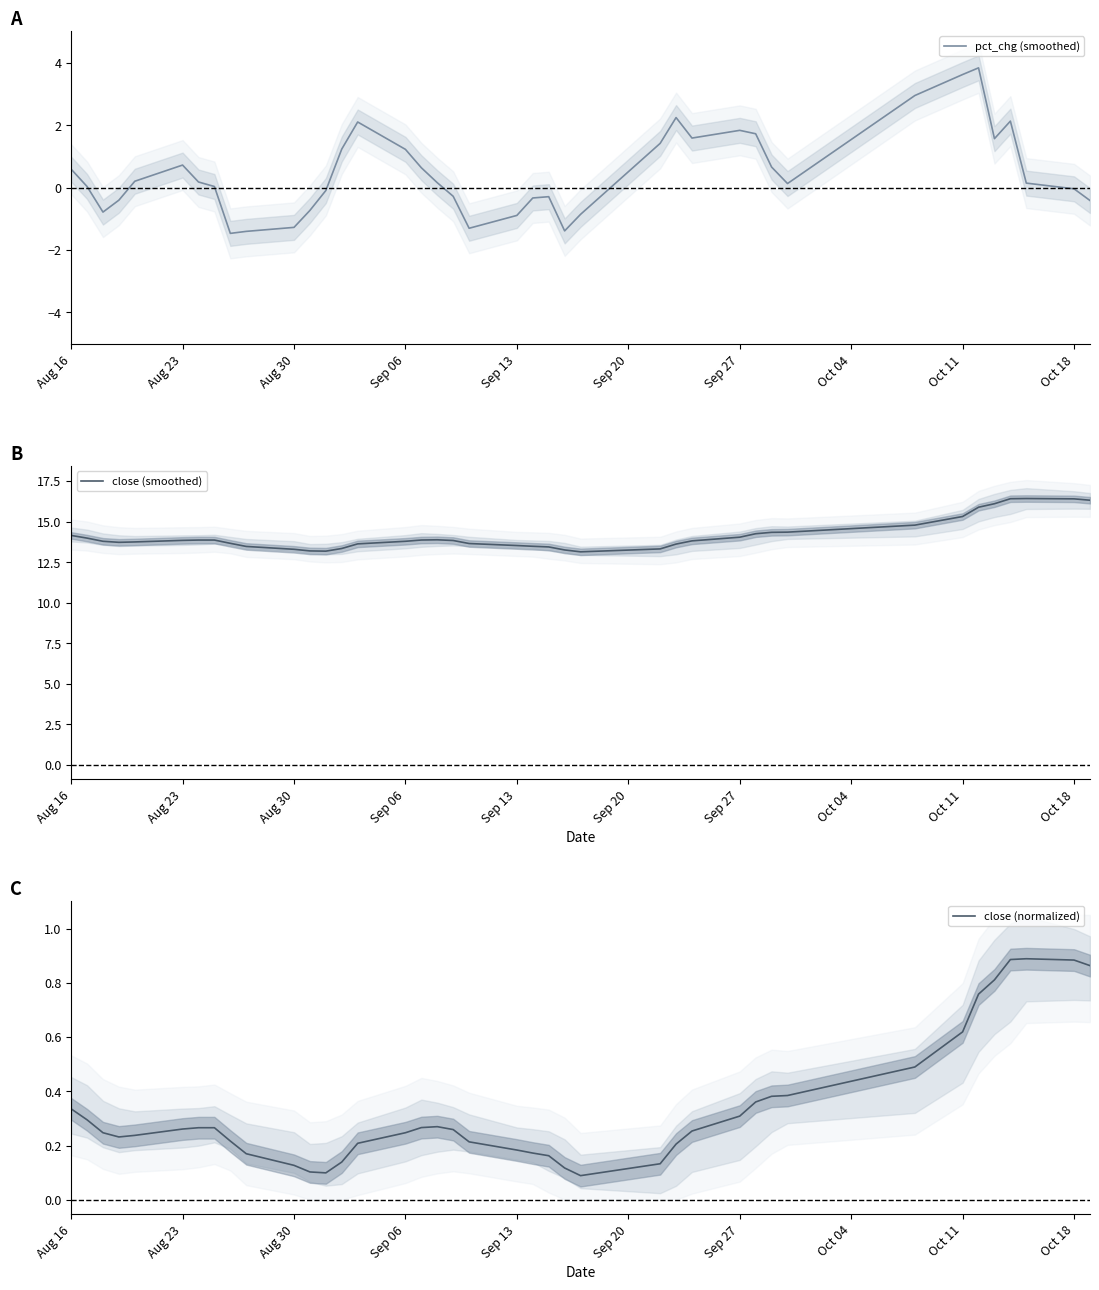

At which label does pct_chg (smoothed) first exceed 0?

Aug 16